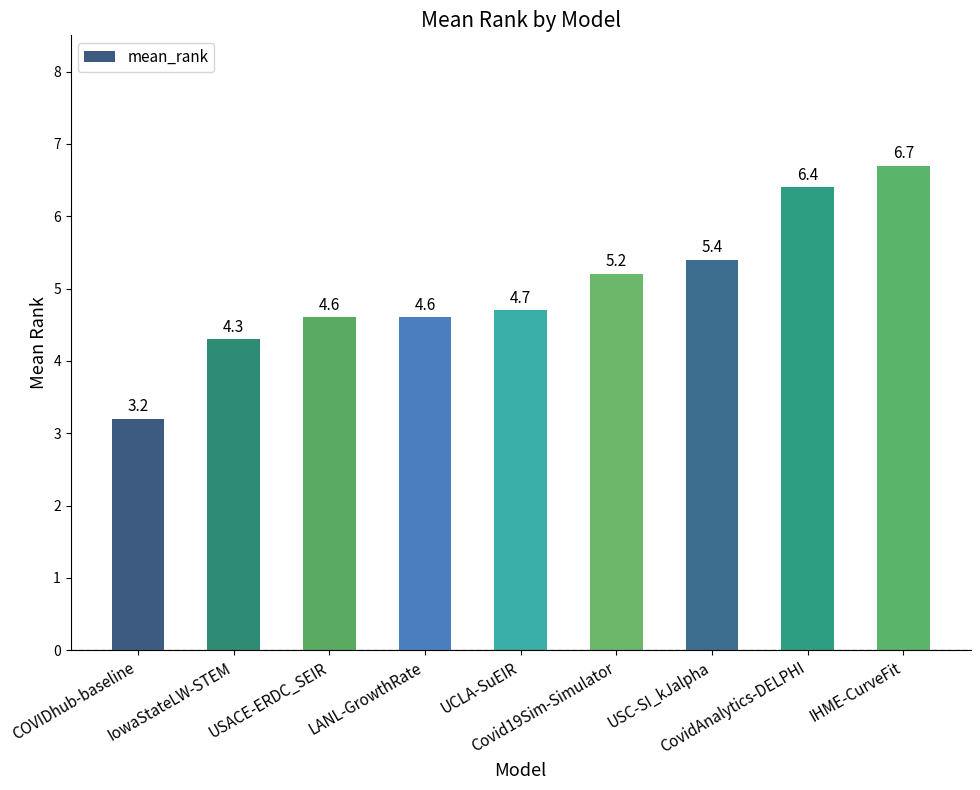

What is the difference between the second highest and minimum values?

3.2